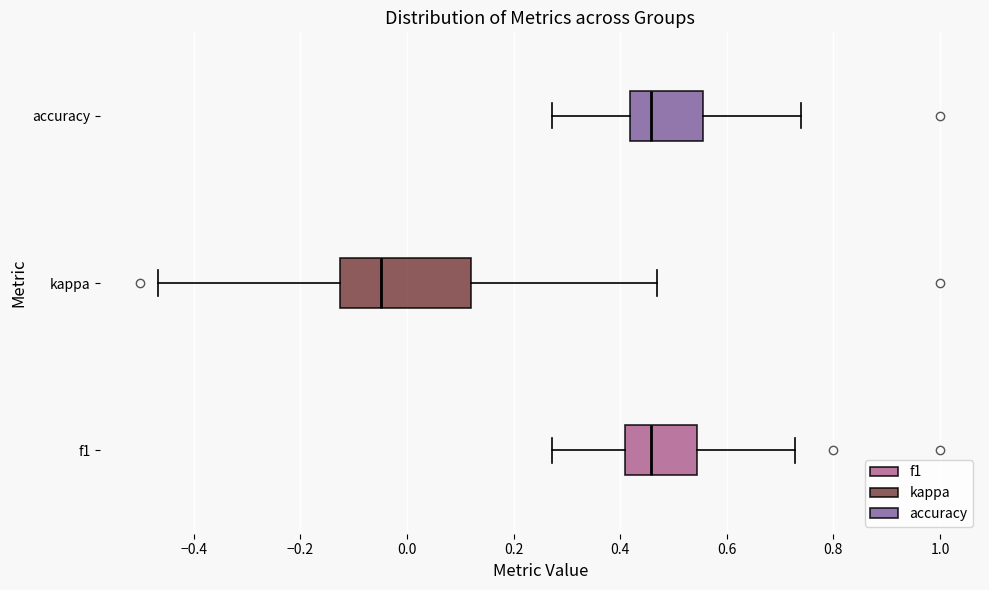

Reading bottom to top, read every box against the x-axis: the position of its median line, the range the box covers, and the ends of its whiskers. The values are not printed on the chart, so give them approximately, as read against the axis.

f1: median 0.46, box 0.40 to 0.54, whiskers 0.28 to 0.72
kappa: median -0.04, box -0.12 to 0.12, whiskers -0.46 to 0.46
accuracy: median 0.46, box 0.42 to 0.56, whiskers 0.28 to 0.74